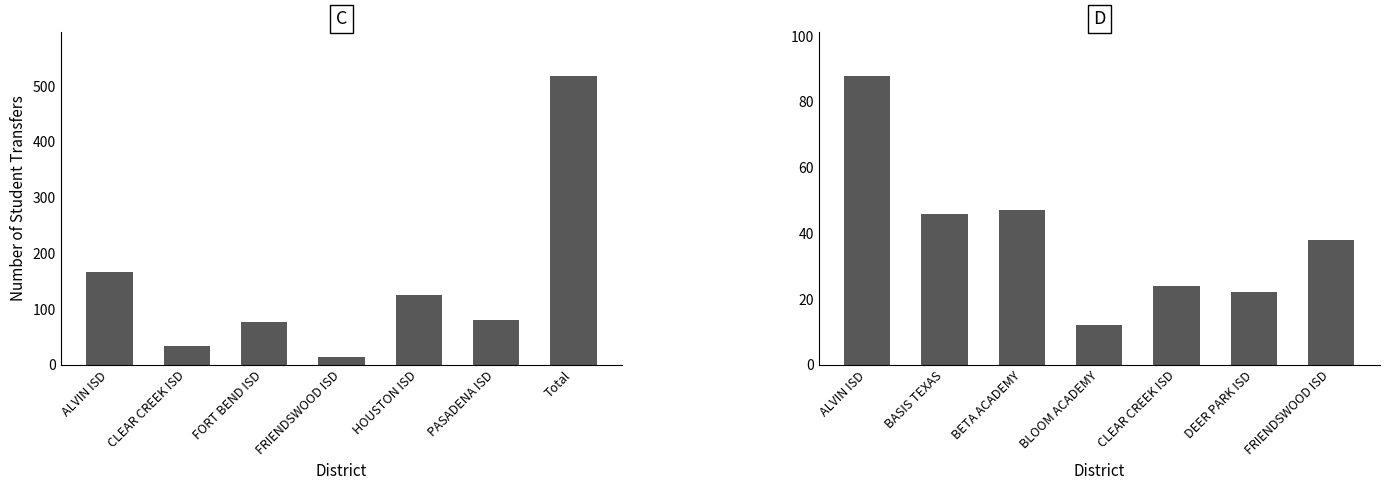

Which series has the largest range (max minus min)?

Transfers In From